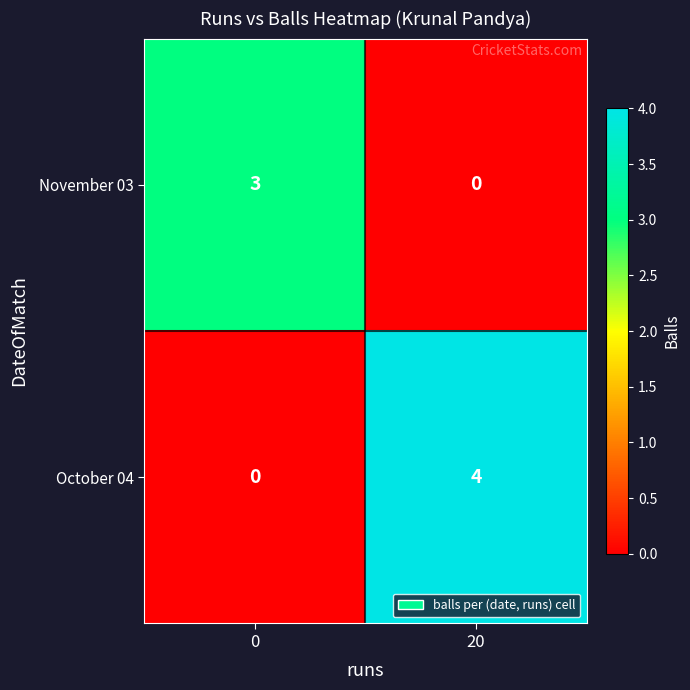

What is the sum of all October 04 values?

4